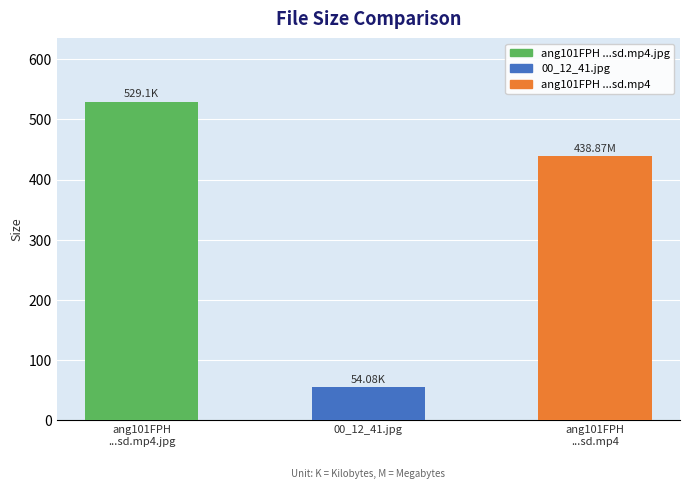

Where does the data first go above 438?

ang101FPH
...sd.mp4.jpg